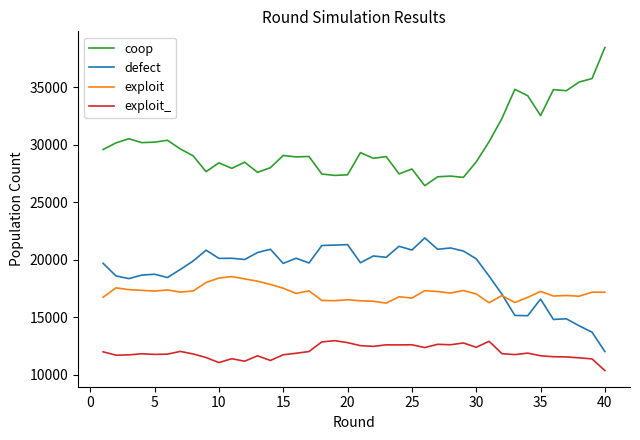

Count the number of categories in the chart.

40